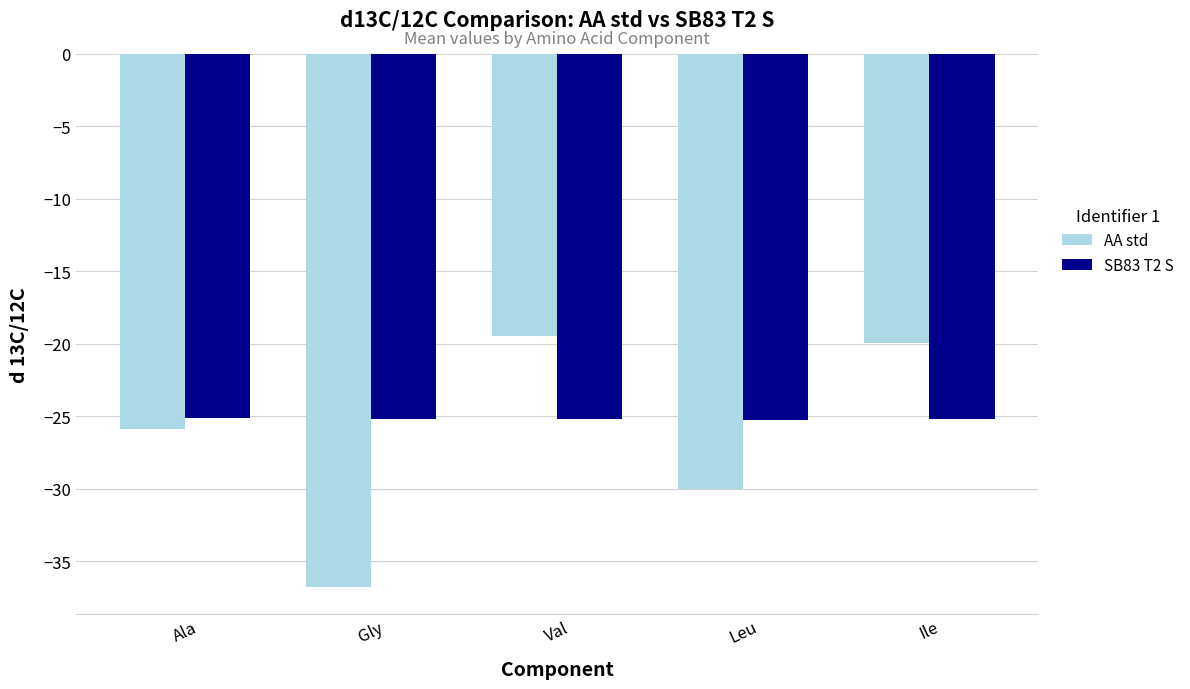

Is the value of AA std at Ile greater than the value of SB83 T2 S at Leu?

Yes